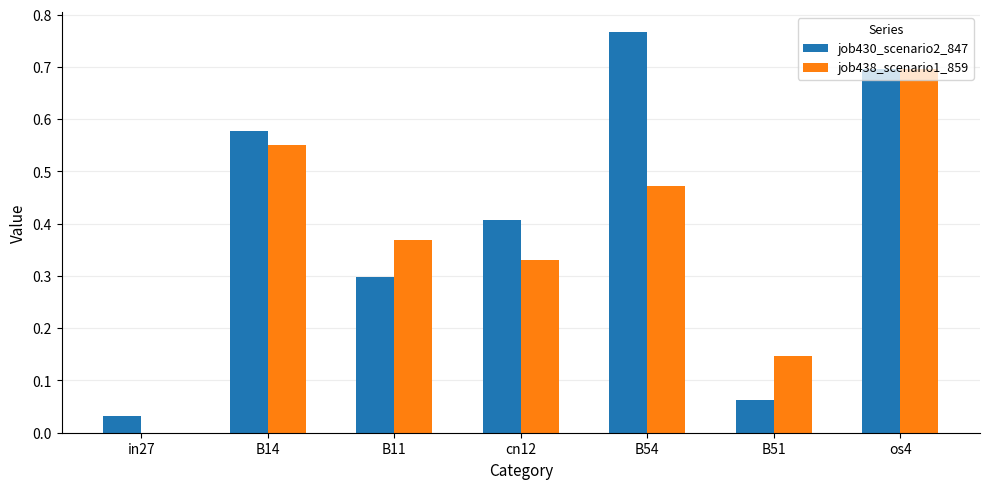

What is the sum of all job438_scenario1_859 values?

2.6